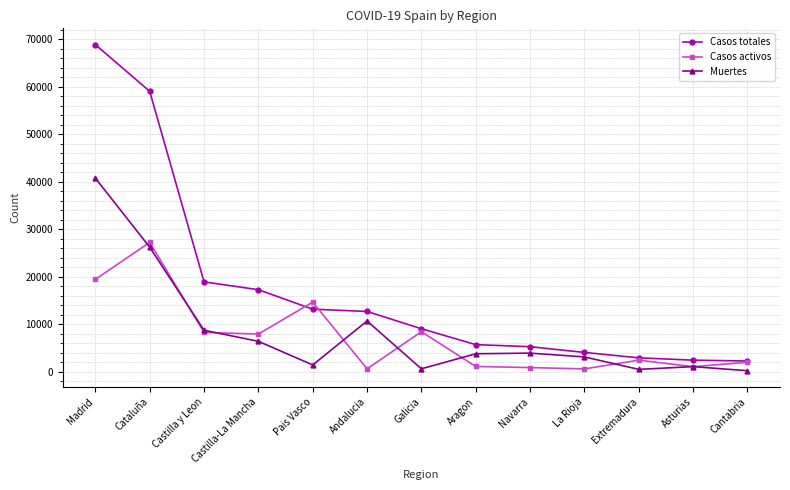

At which category is the sum across all series the highest?

Madrid